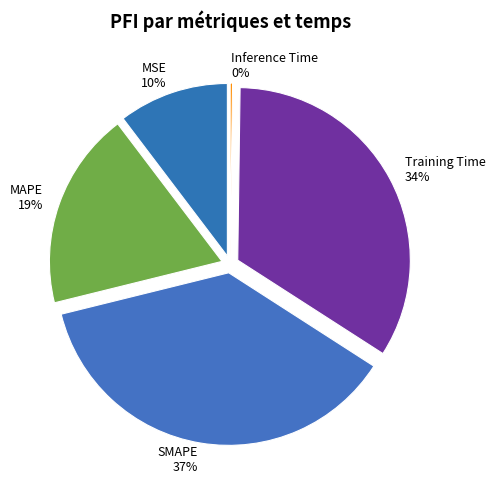

True or false: Training Time accounts for 44% of the total.

False